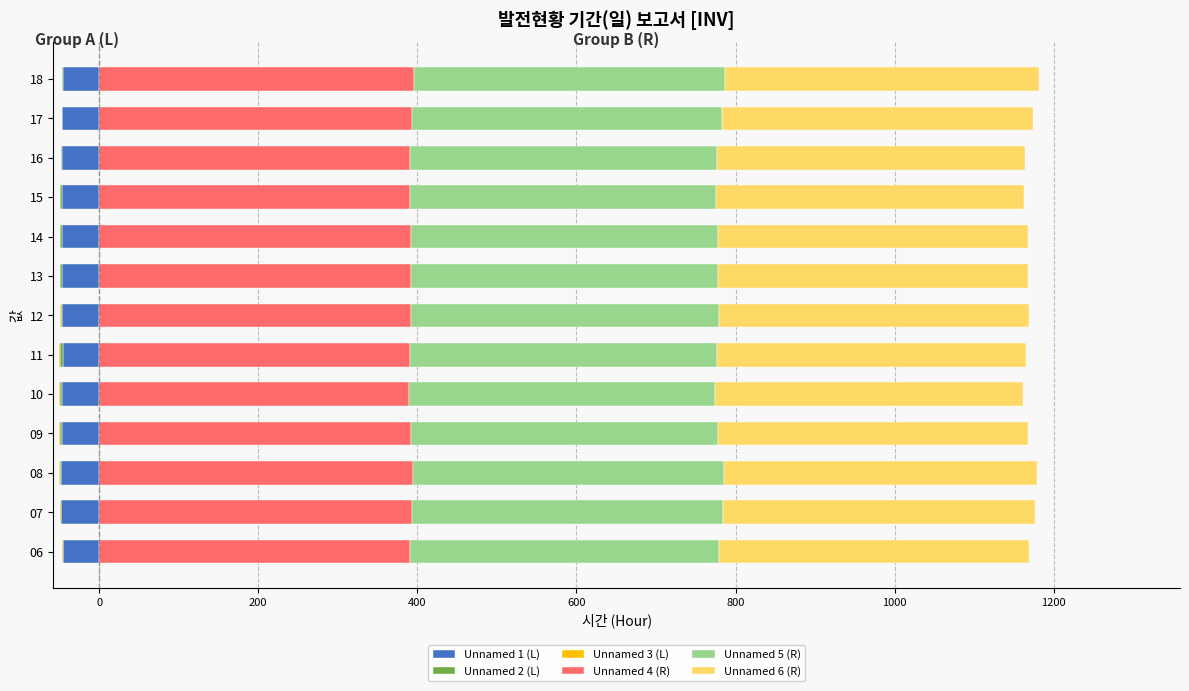

The Unnamed 3 (L) series shows -0.4 at 10. True or false?

False